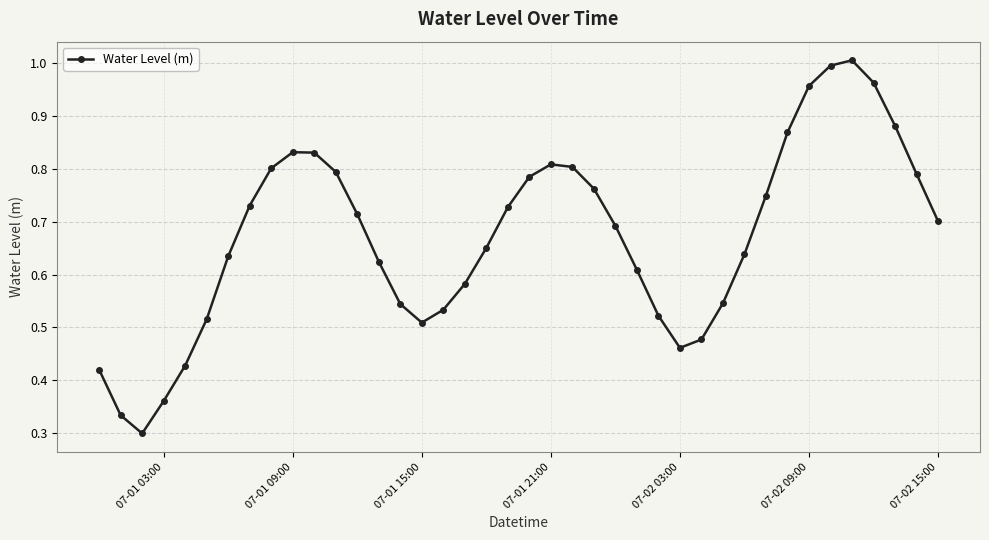

What is the sum of all values?

26.9